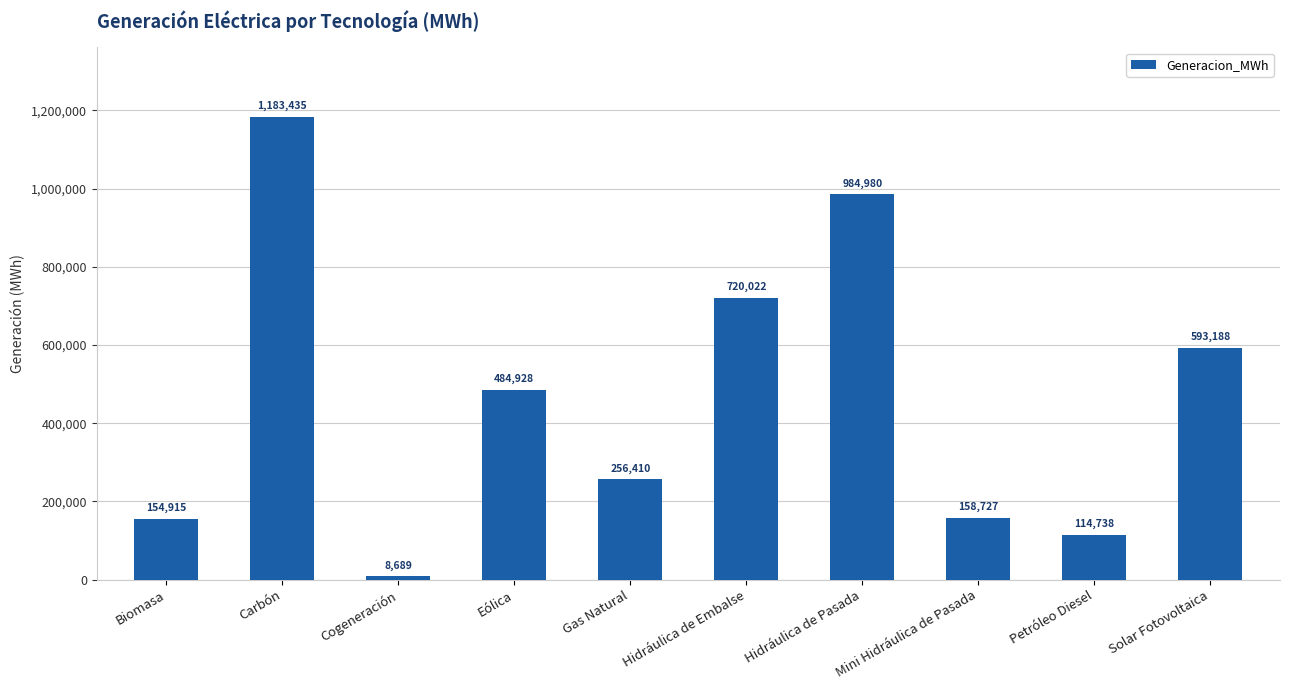

Is it true that the value at Solar Fotovoltaica is 593187.6?

True